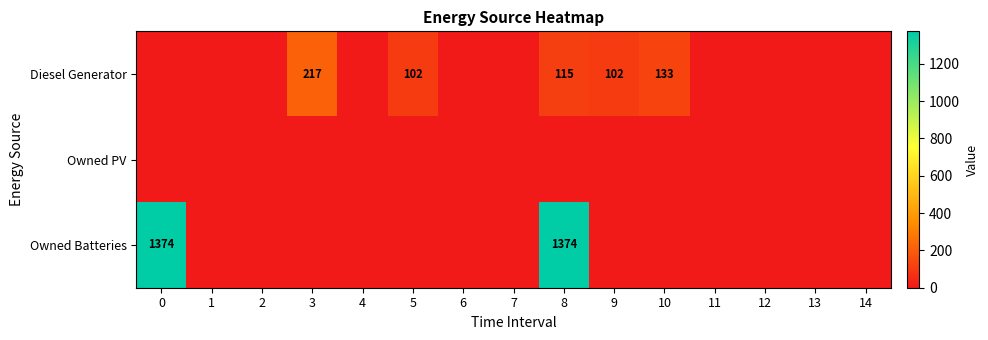

True or false: Diesel Generator has a value of 102 at 5.

True